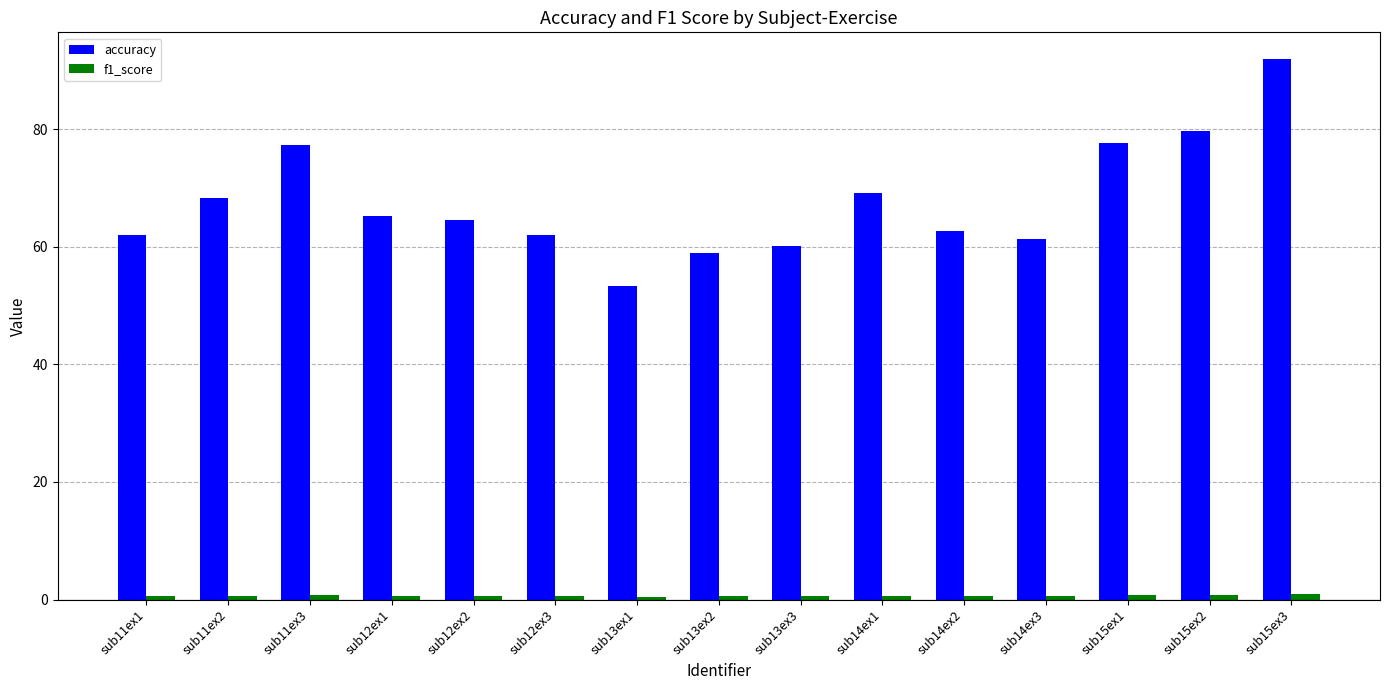

What is the value of the accuracy bar at the 3rd from the left?

77.3